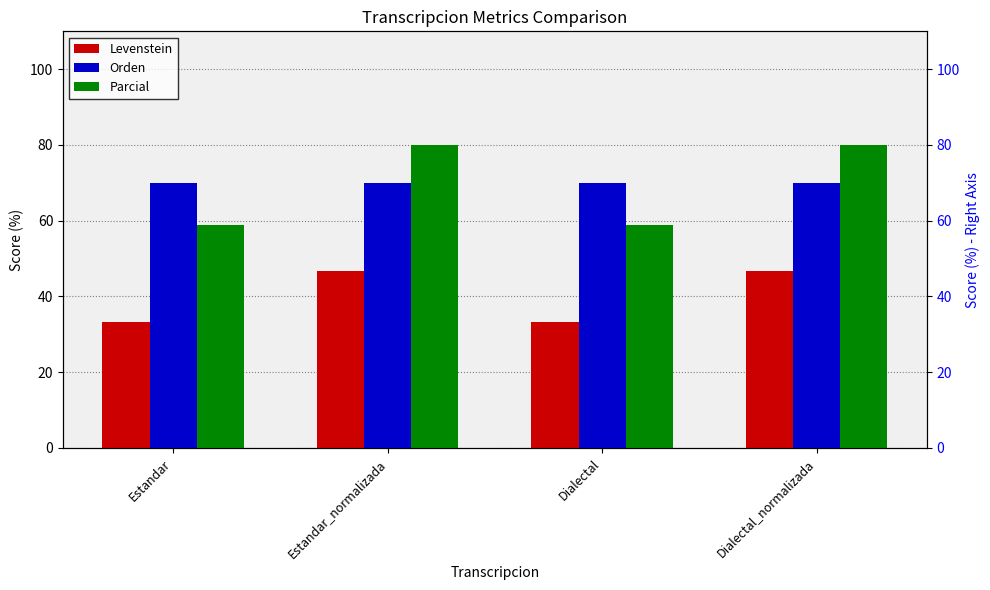

What is the sum of the Levenstein values at Dialectal and Estandar?

66.7